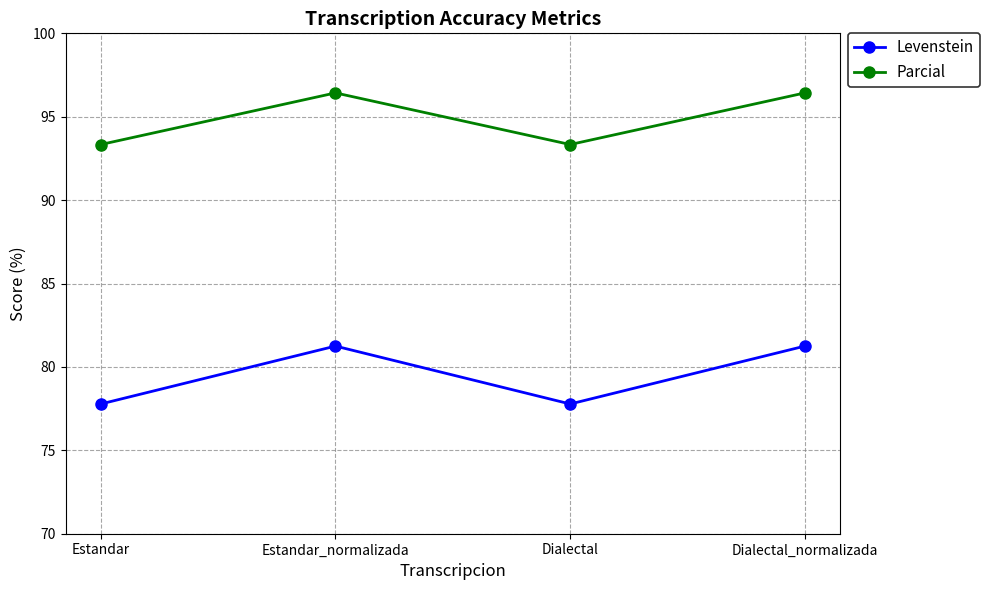

How many distinct data groups are displayed?

2